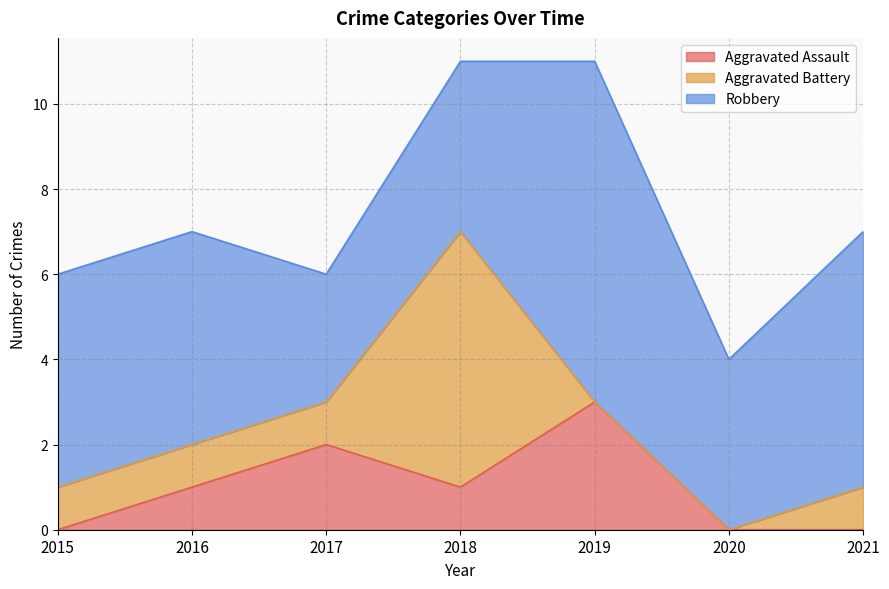

How many Aggravated Assault values are between 0 and 2?

6